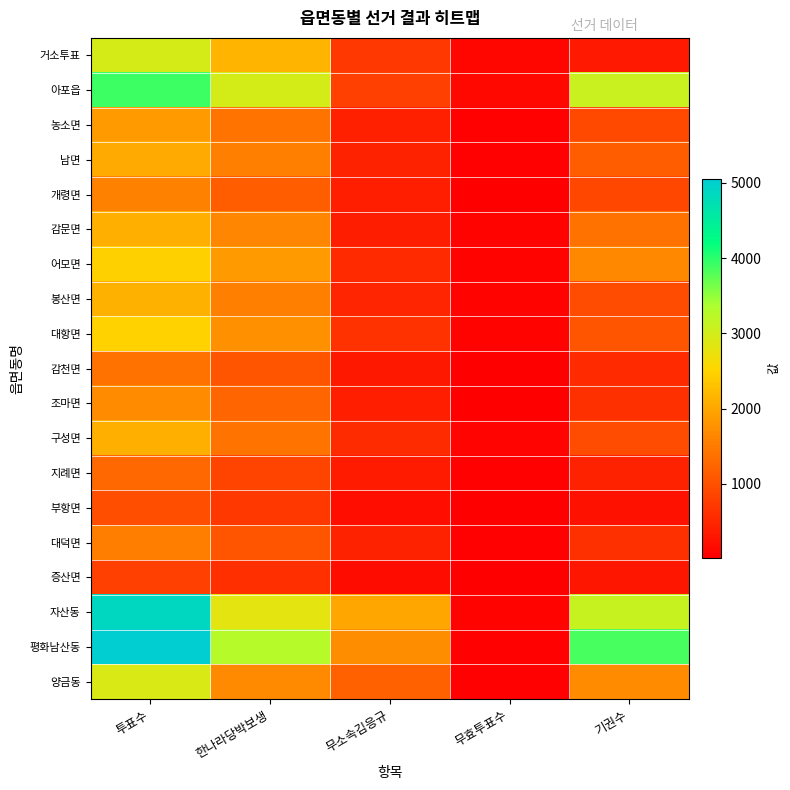

Between 기권수 and 무소속김응규, which is larger?

무소속김응규